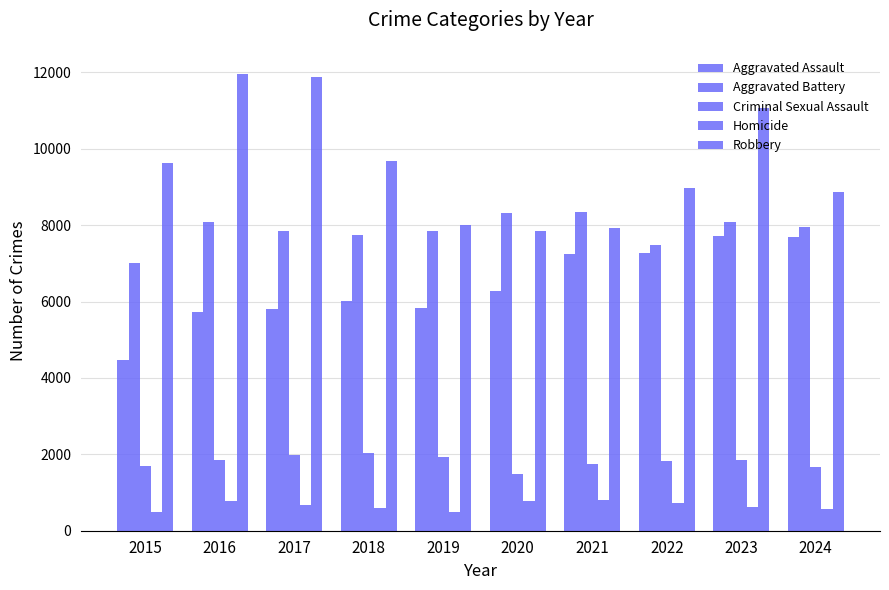

Read the Robbery value at 2020, to the nearest 10.

7860